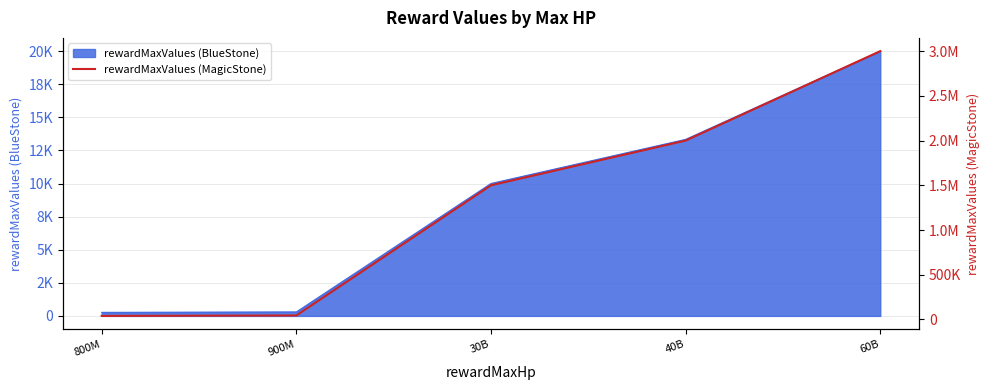

Count the number of values greater than 1500000.

2